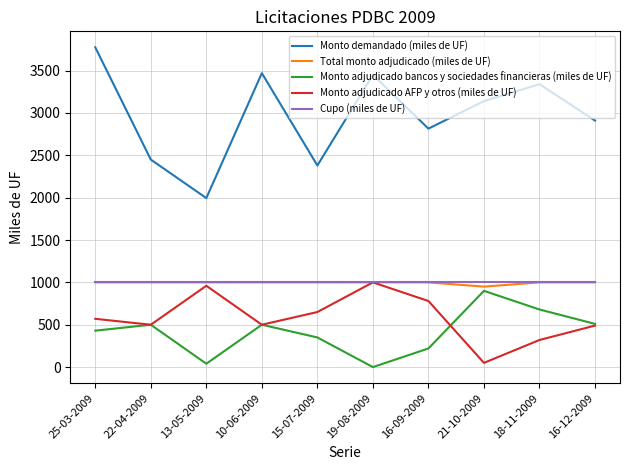

Which series has the largest total across all categories?

Monto demandado (miles de UF)